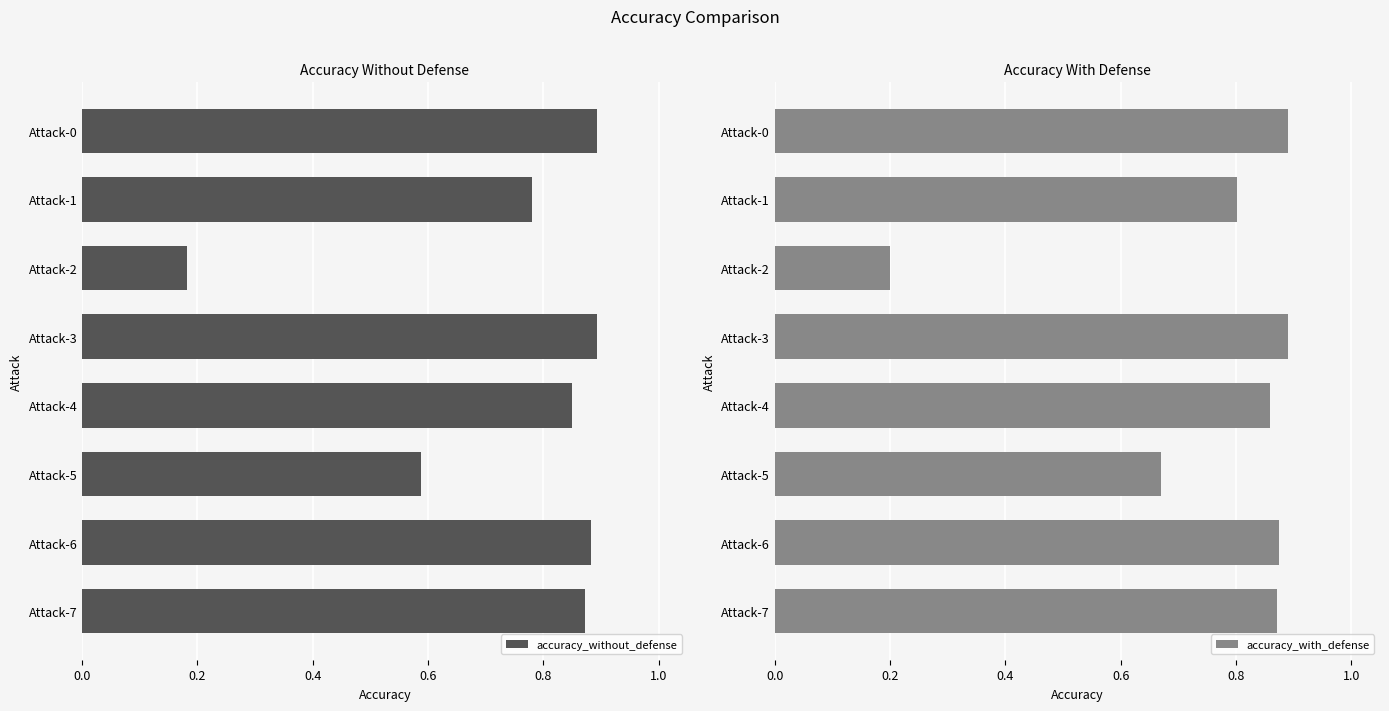

Reading right to left, transcribe all the data shown in this chart.

accuracy_without_defense: 0.9	0.9	0.6	0.9	0.9	0.2	0.8	0.9
accuracy_with_defense: 0.9	0.9	0.7	0.9	0.9	0.2	0.8	0.9